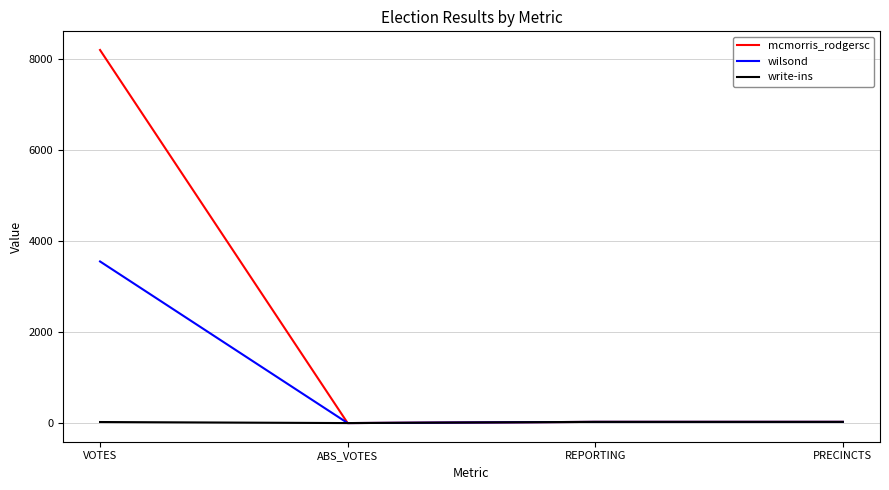

The write-ins series shows 26 at PRECINCTS. True or false?

True